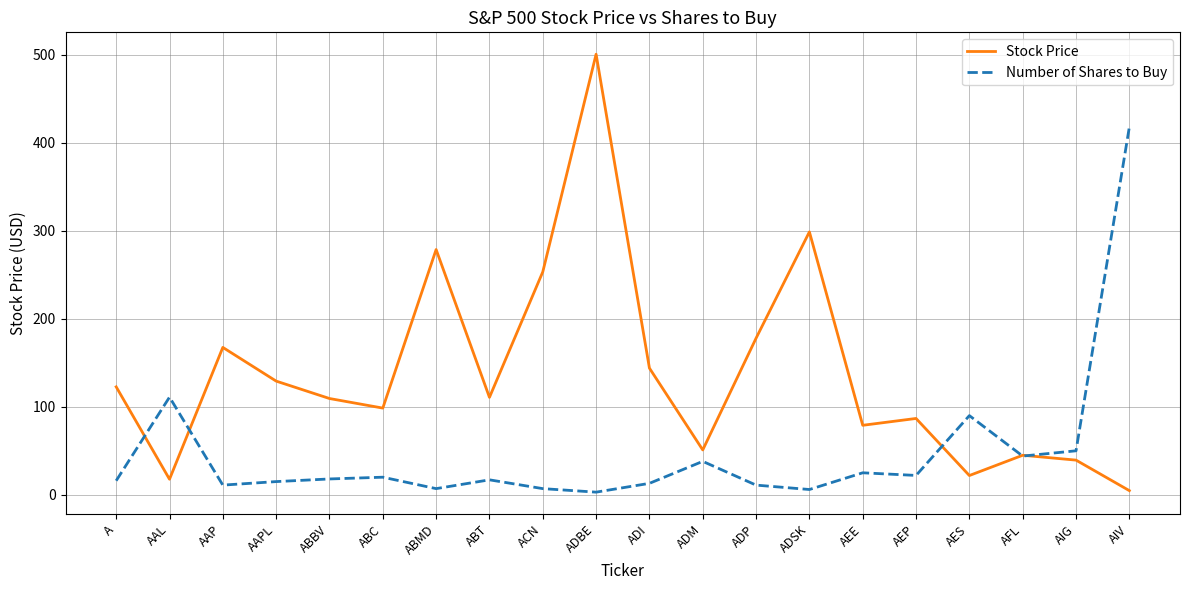

List the series in order of their overall mean, lowest first.

Number of Shares to Buy, Stock Price